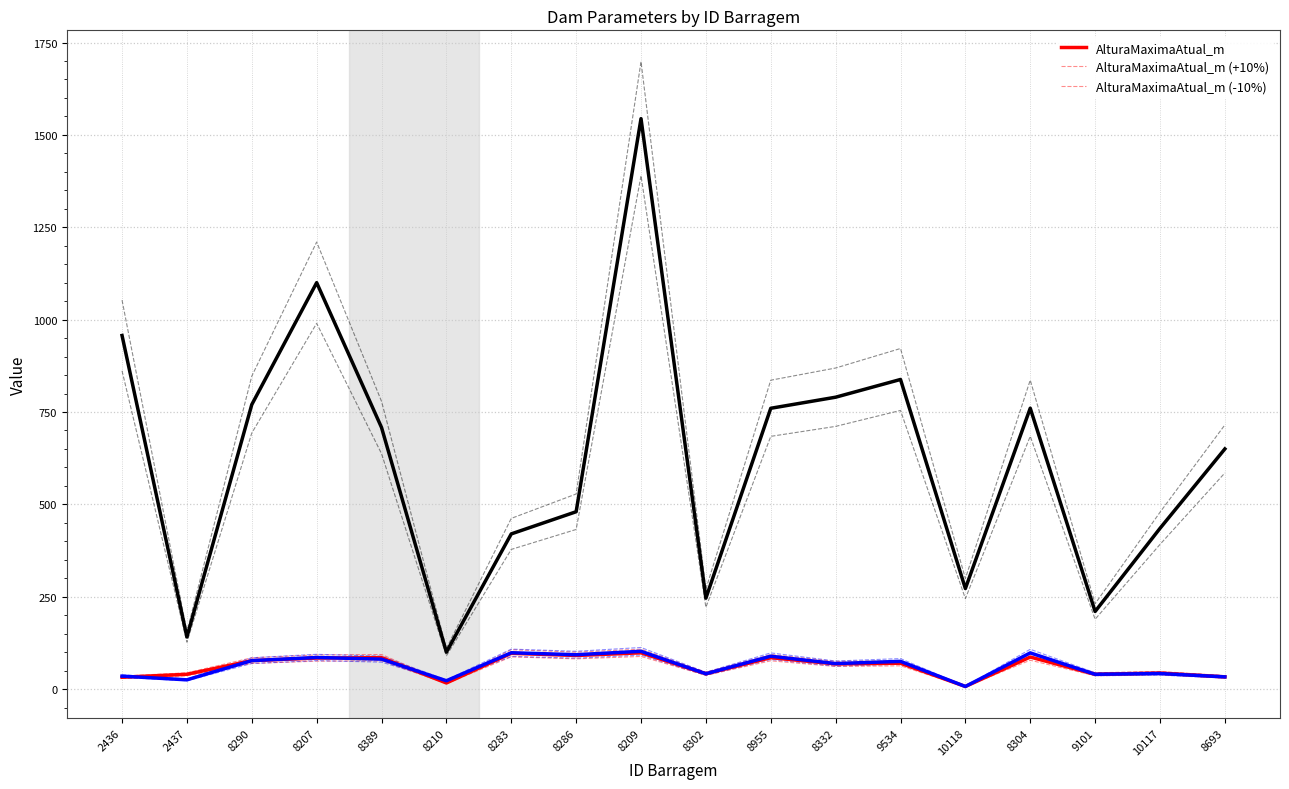

How many lines are shown in the chart?

9